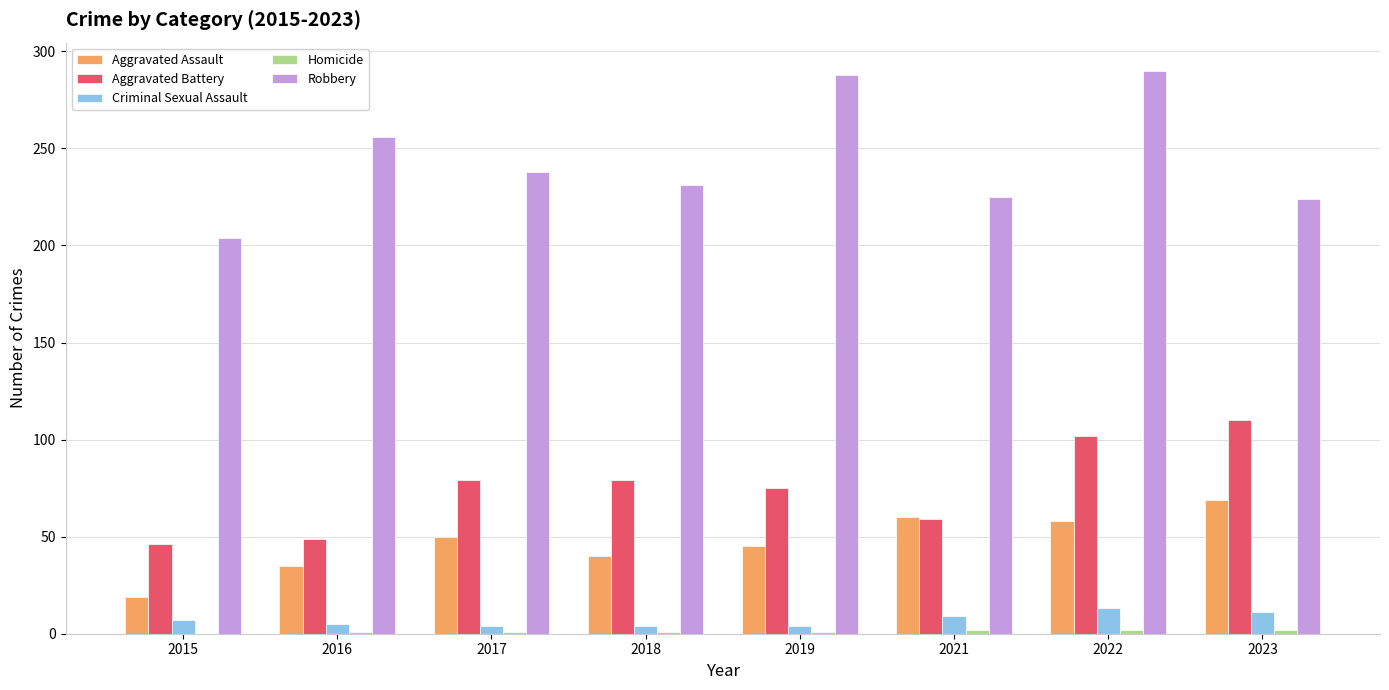

Is it true that Aggravated Assault equals 46 at 2016?

False